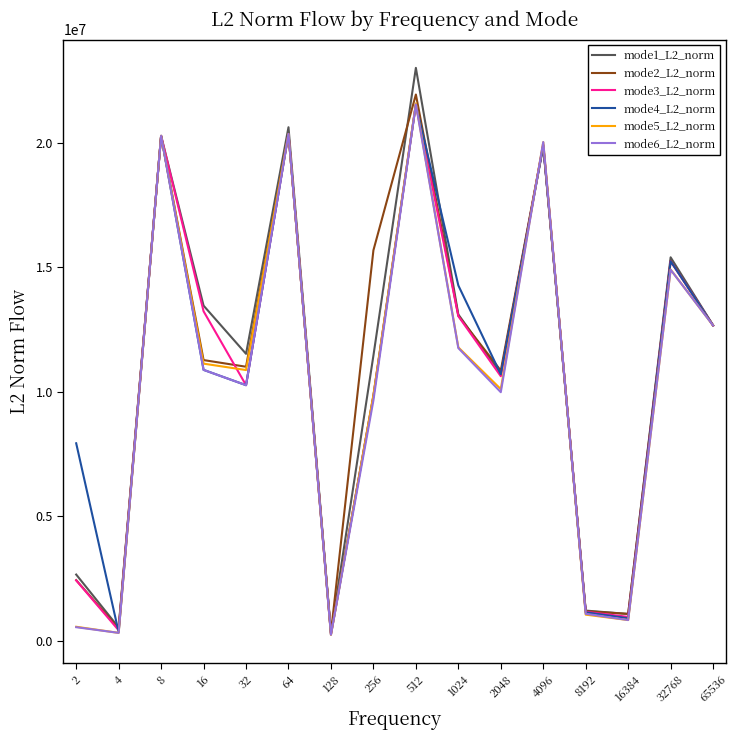

True or false: mode2_L2_norm has a value of 478244.5 at 4.

True